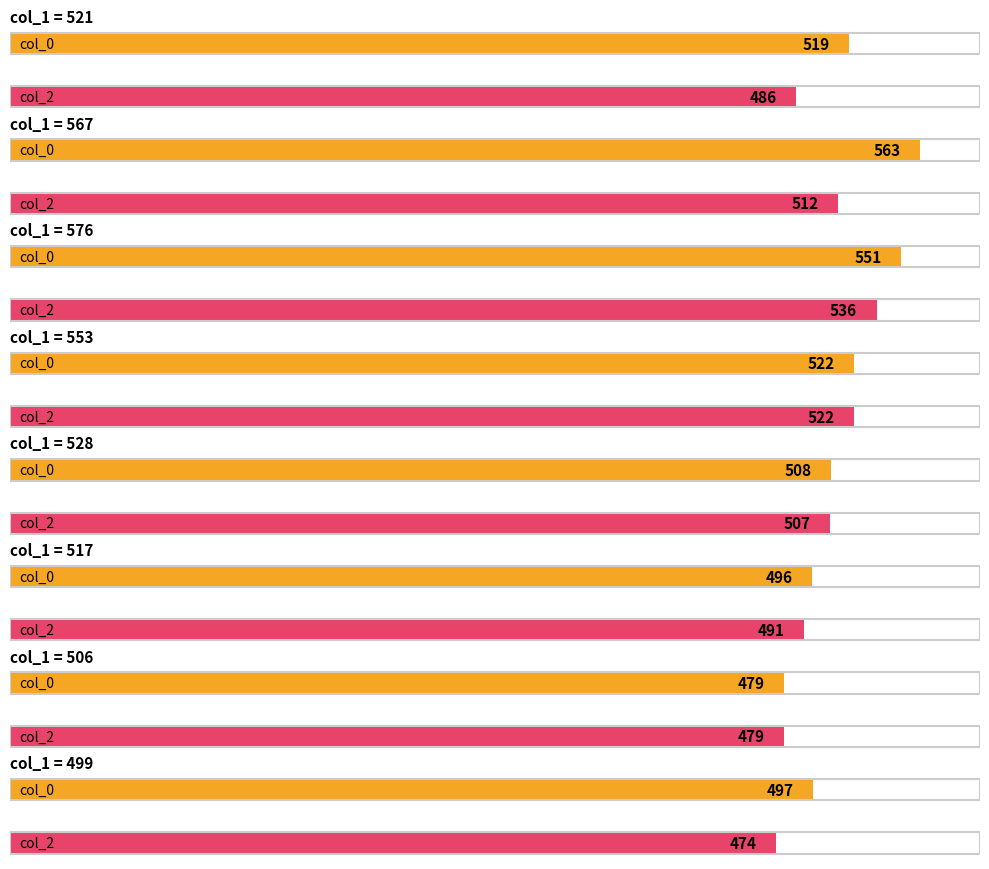

At 500, list the series in order from smallest to largest.

col_2, col_0